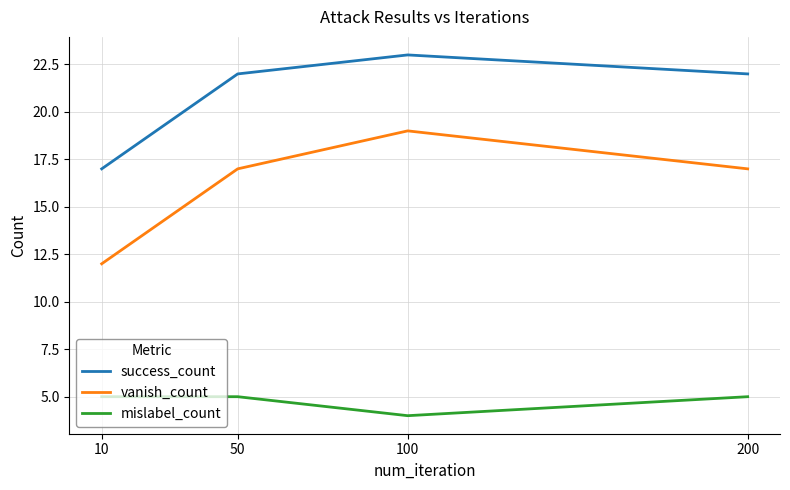

Reading right to left, transcribe all the data shown in this chart.

success_count: 22	23	22	17
vanish_count: 17	19	17	12
mislabel_count: 5	4	5	5